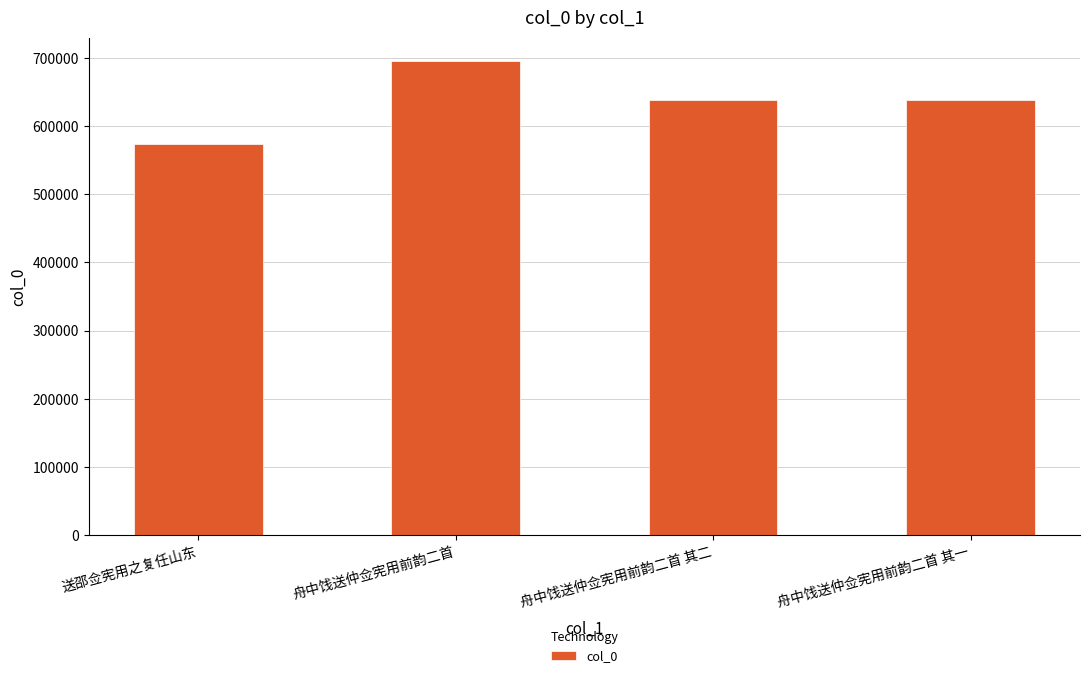

What is the difference between the maximum and minimum values?

121192